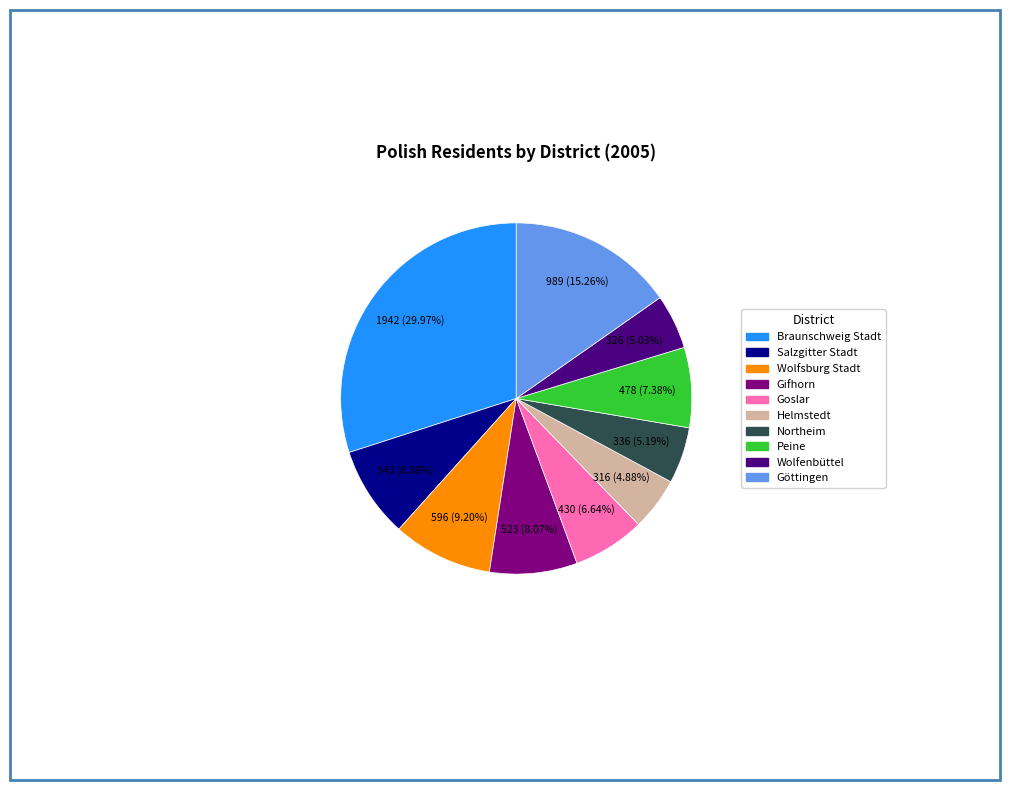

What is the largest slice in the pie chart?

Braunschweig Stadt